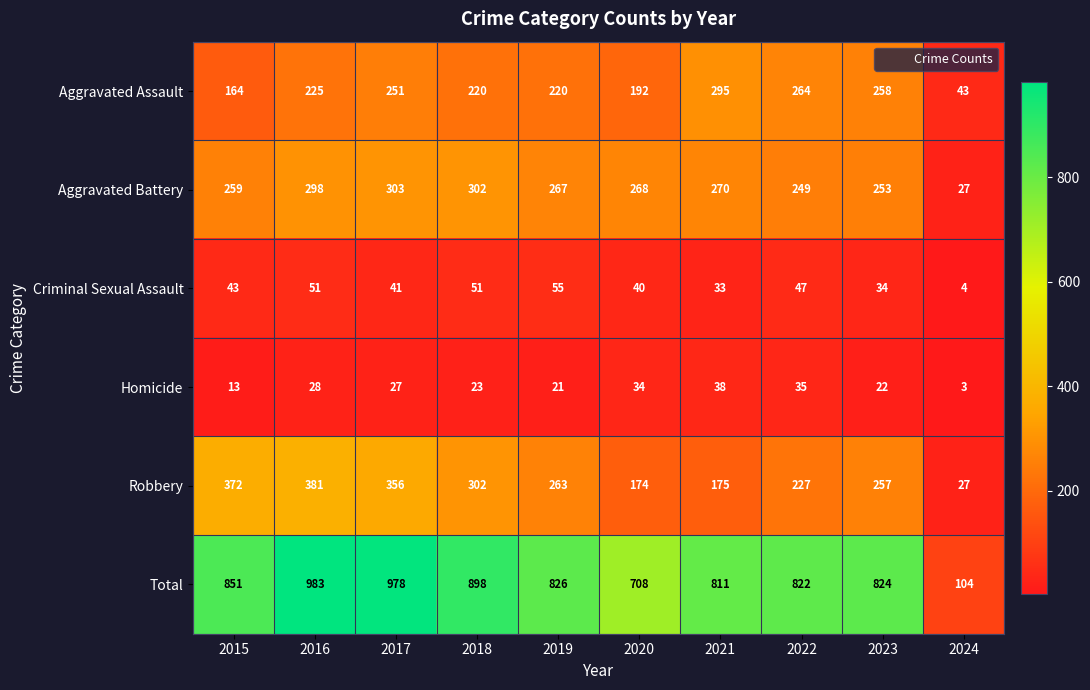

Where does the Total series first go above 826?

2015